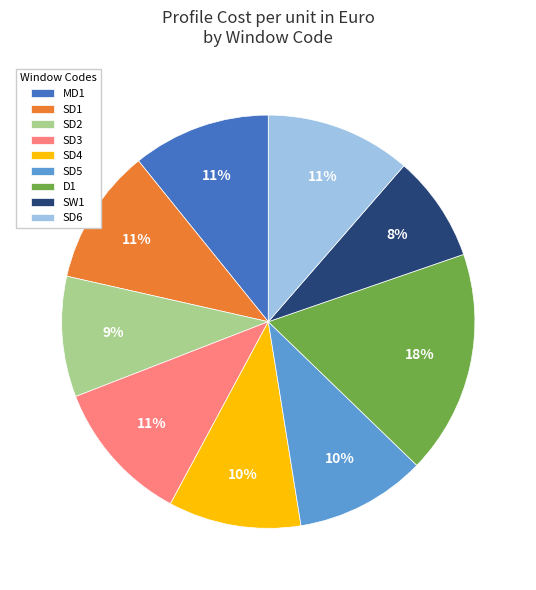

Approximately how many times larger is the value at SD4 compared to D1?

0.6